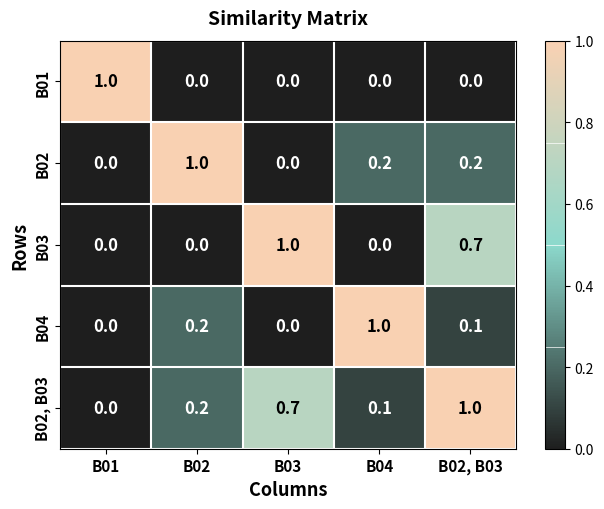

What is the total value across all series at B02, B03?

2.0